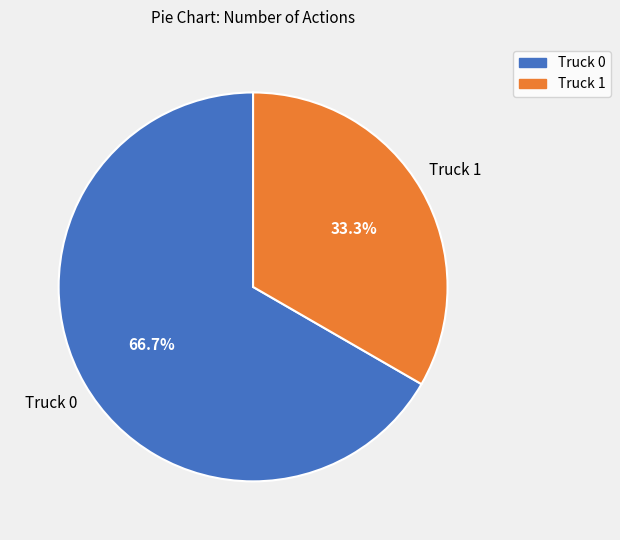

To the nearest percent, what is the difference between the Truck 0 and Truck 1 slice percentages?

33%